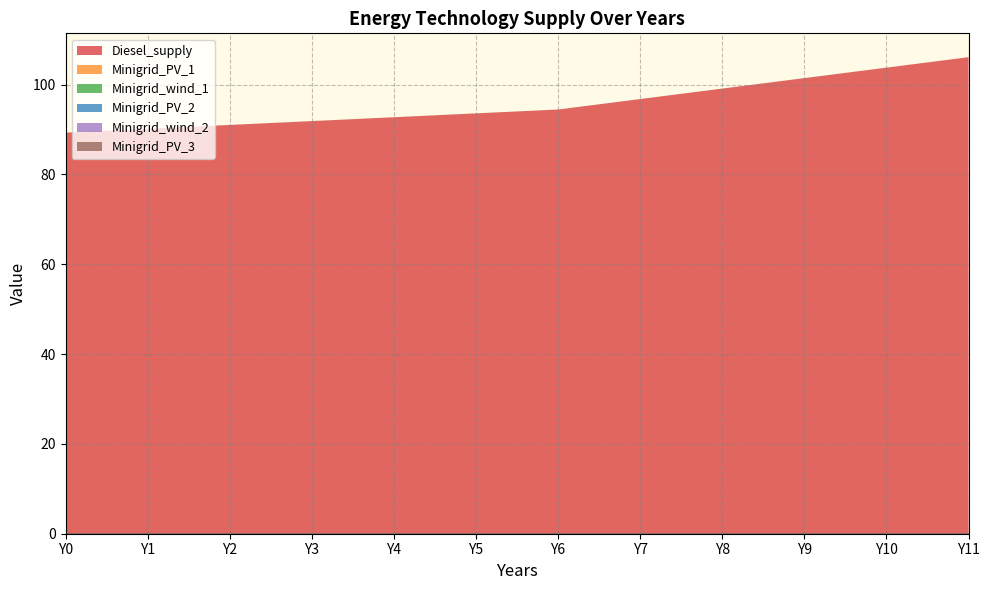

Which category has the lowest value across all series?

Y0